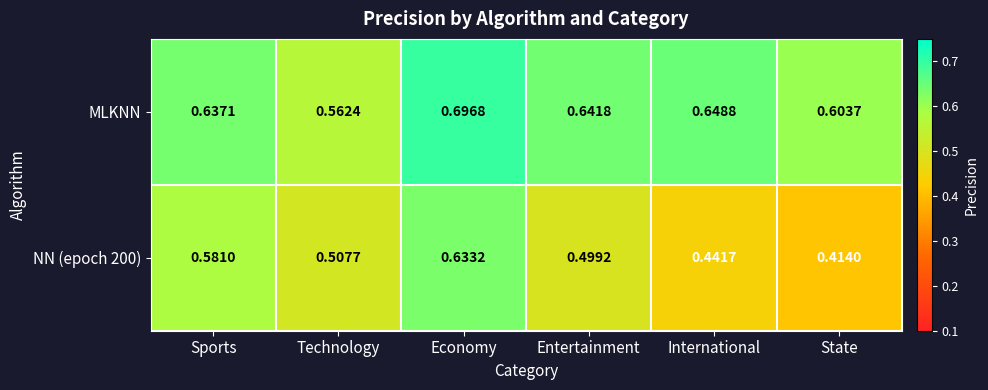

Rank the series by their maximum value, from highest to lowest.

MLKNN, NN (epoch 200)